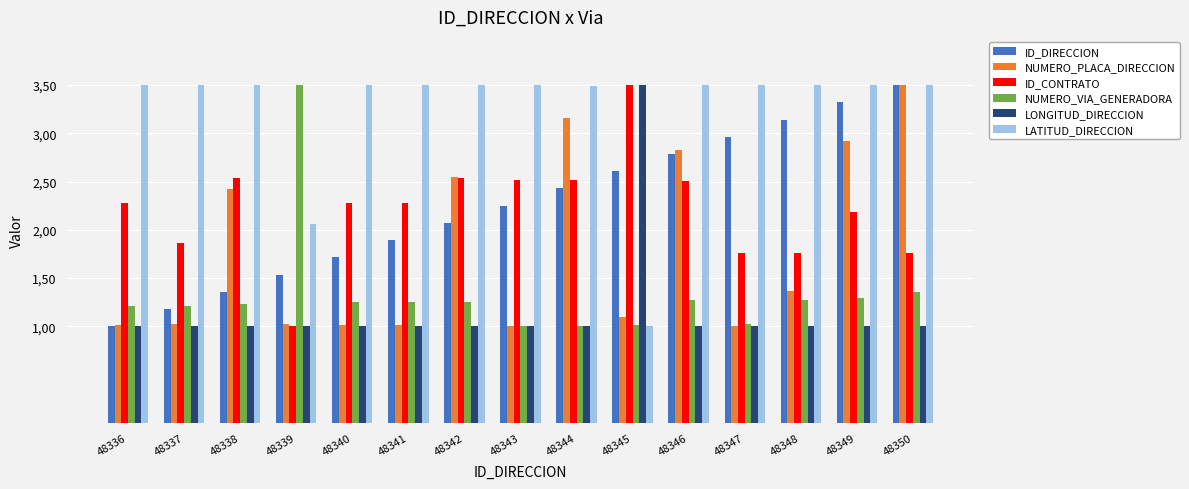

What is the value of the ID_DIRECCION bar at the 14th from the left?

3.3